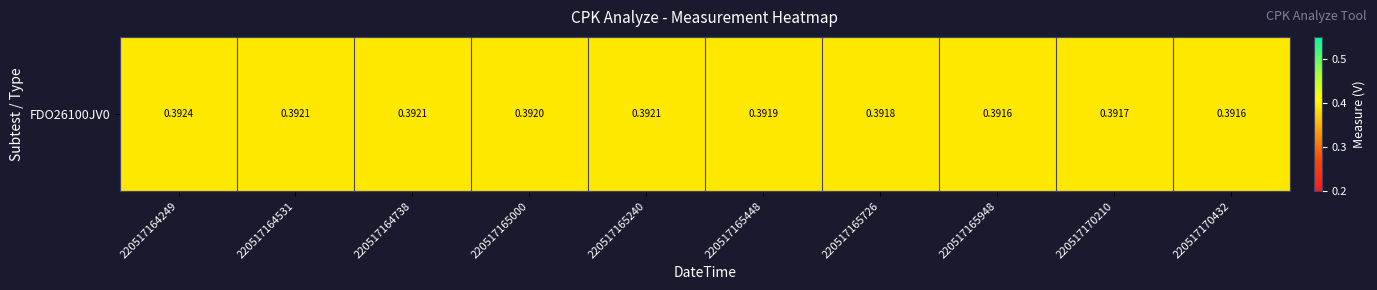

At which label is the value closest to 0?

220517170432